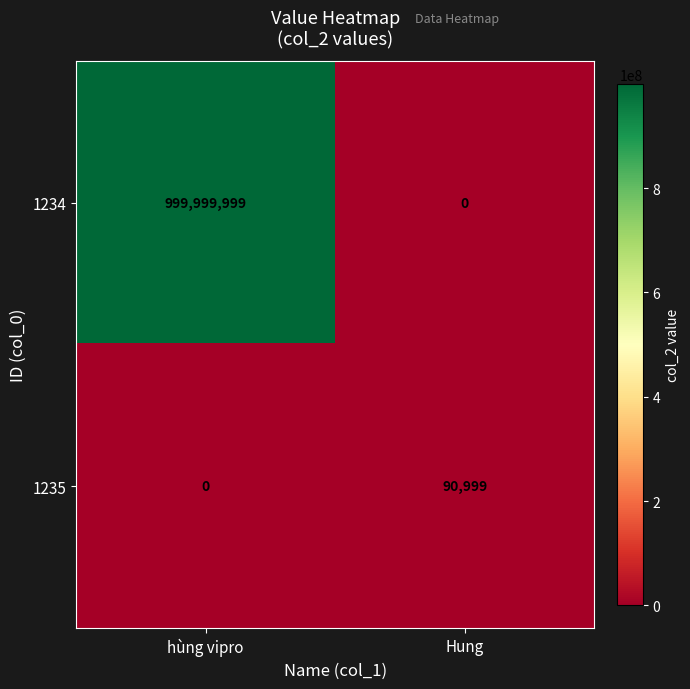

What is the total value across all series at hùng vipro?

999999999